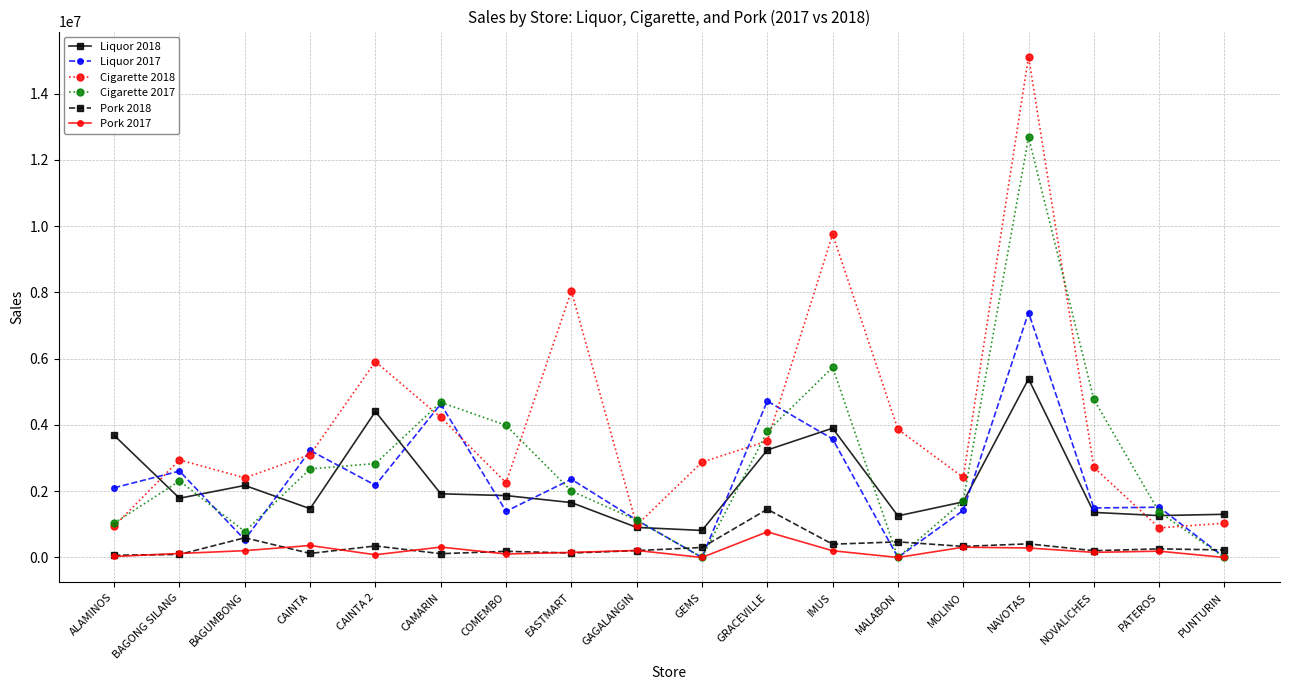

What is the value of the Pork 2017 point at the 14th from the left?

309129.9